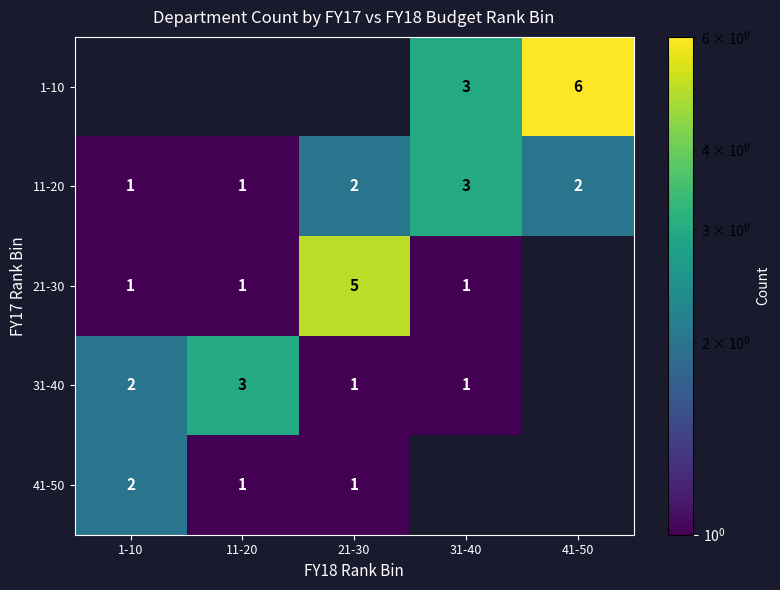

What is the spread (max minus min) of values at 1-10?

2